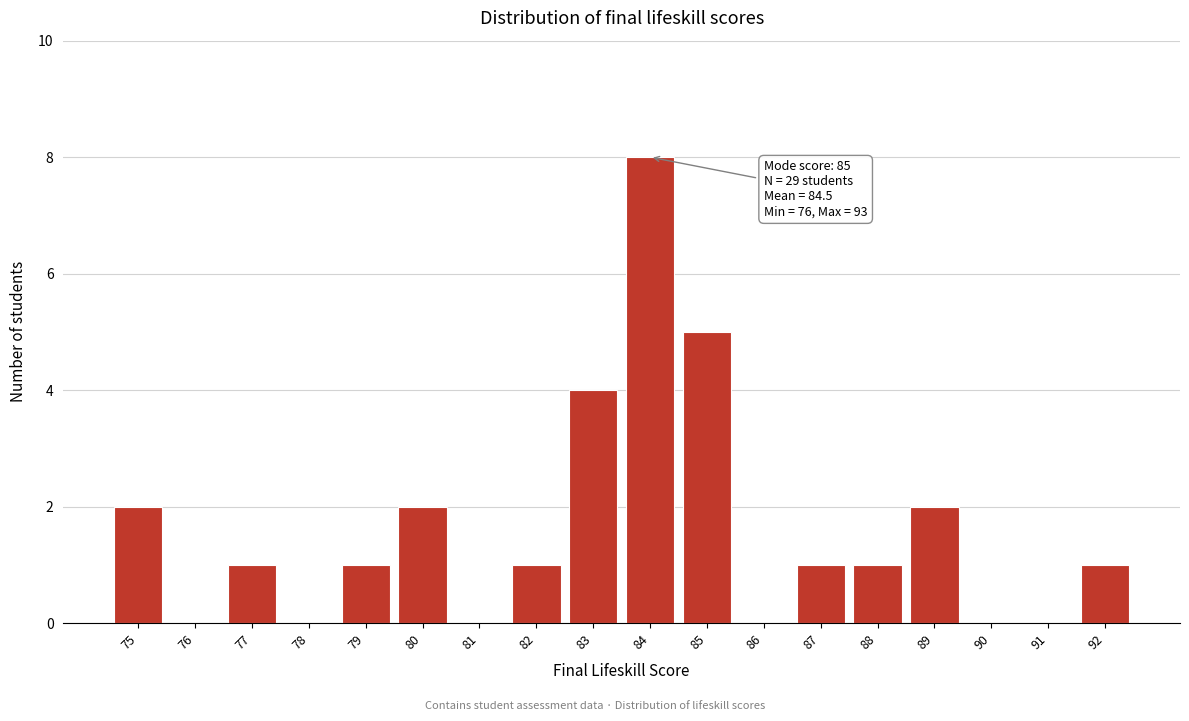

Reading right to left, what are all the values shown in this chart?

92=1	91=0	90=0	89=2	88=1	87=1	86=0	85=5	84=8	83=4	82=1	81=0	80=2	79=1	78=0	77=1	76=0	75=2